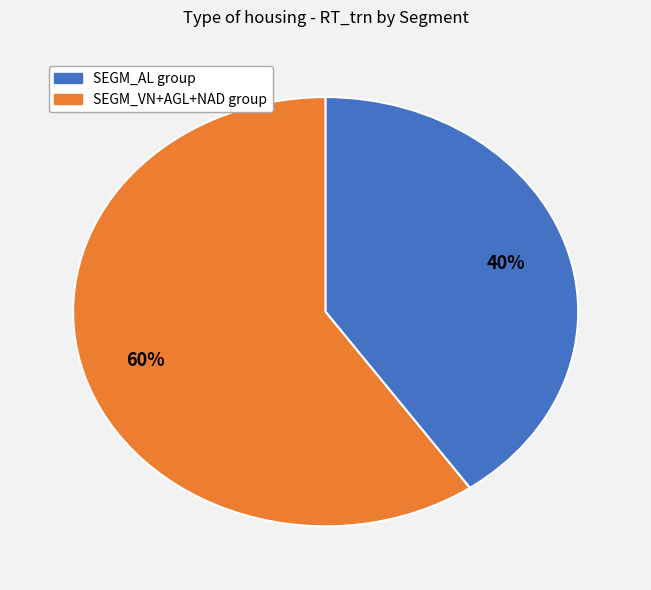

Is there any slice that represents more than half of the pie?

Yes